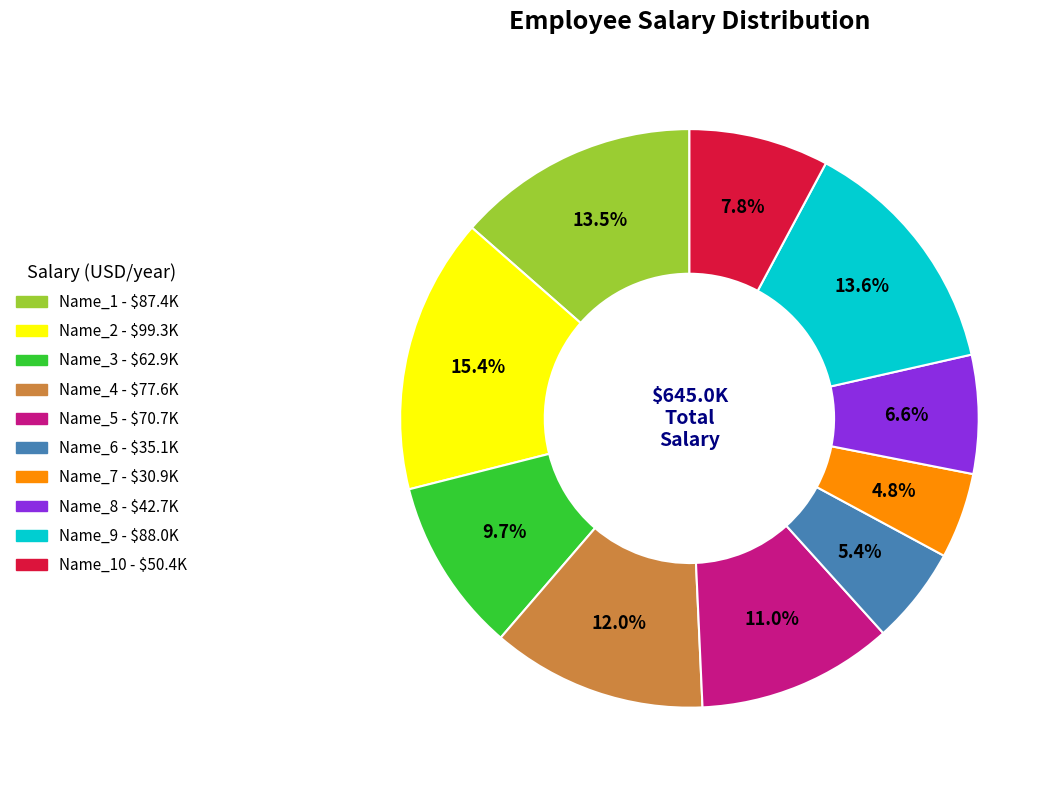

How many slices are in this pie chart?

10